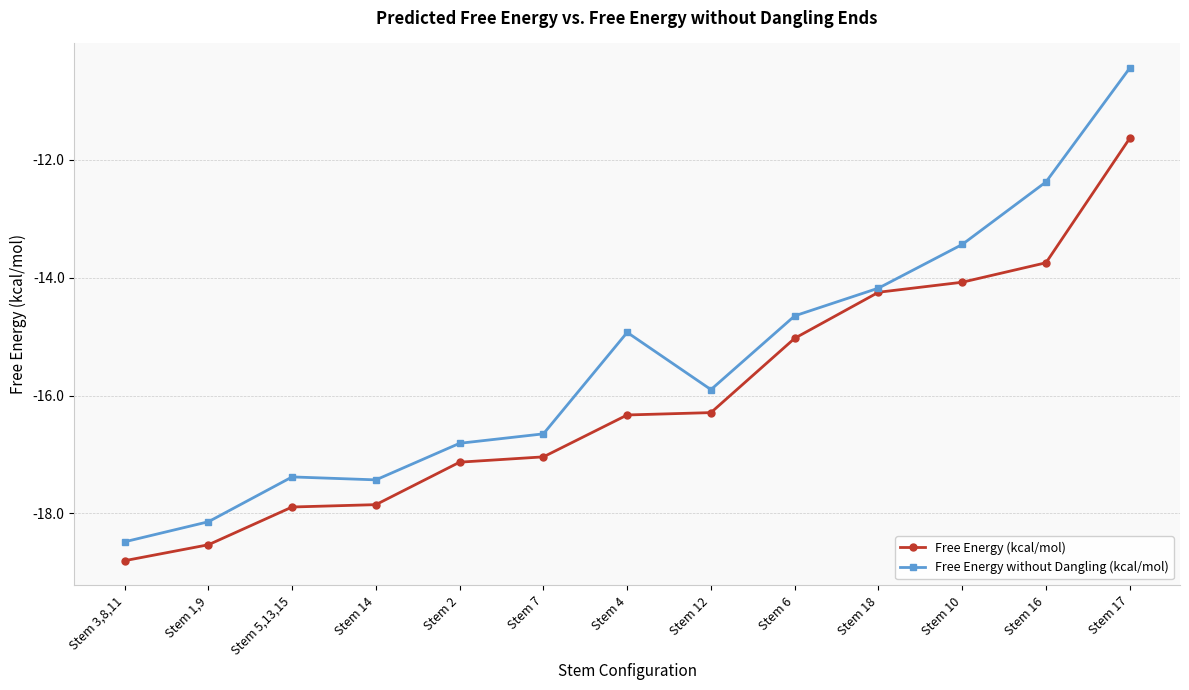

Count the number of categories in the chart.

13